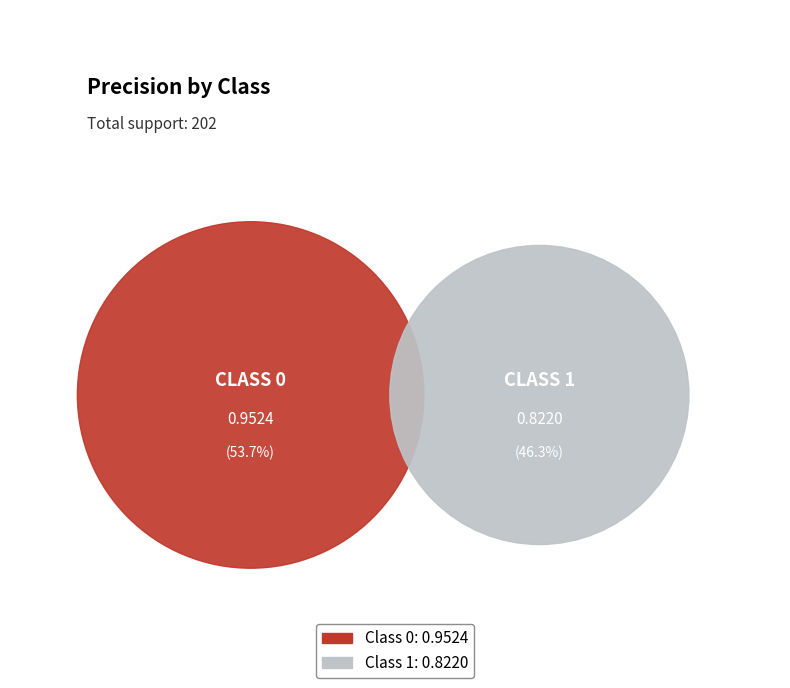

To the nearest percent, what is the difference between the 1 and 0 slice percentages?

7%